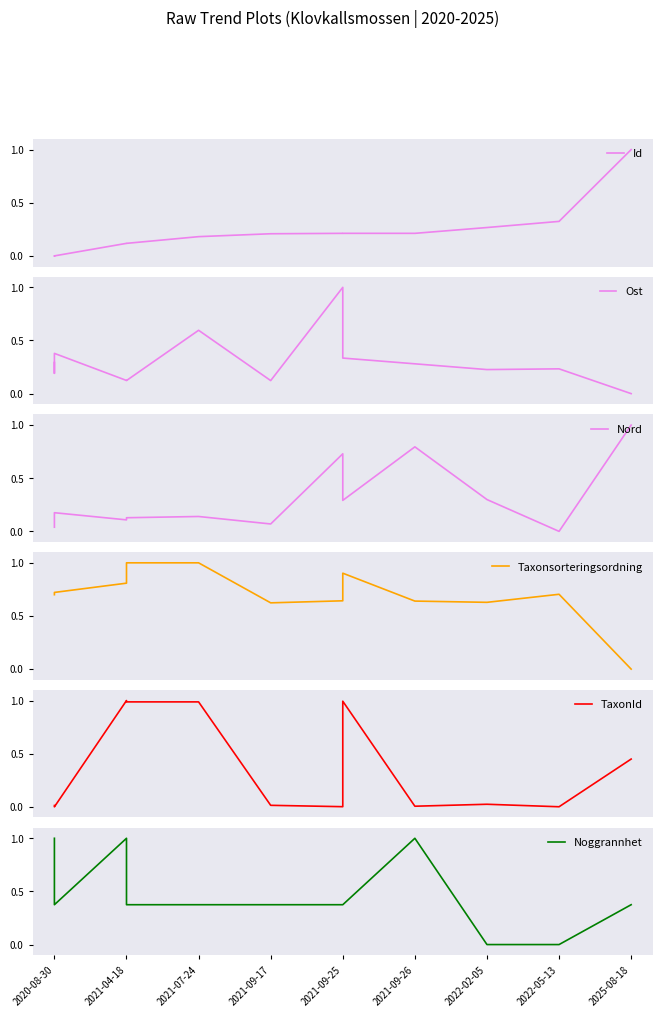

The Taxonsorteringsordning series shows 1.0 at 2021-09-17. True or false?

False